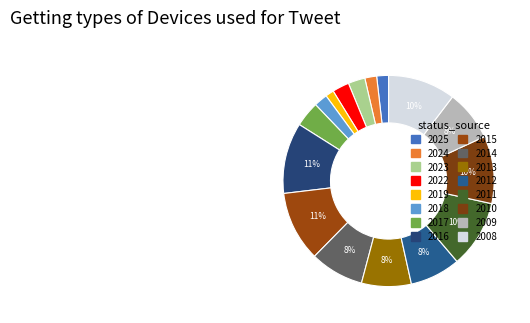

Rank the categories by value from highest to lowest.

2016, 2015, 2010, 2008, 2011, 2014, 2009, 2012, 2013, 2017, 2023, 2022, 2018, 2025, 2024, 2019